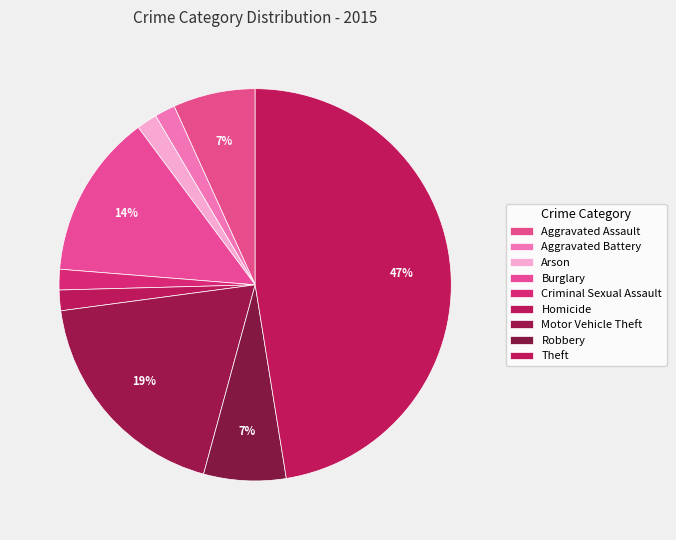

Is Robbery the majority of the pie?

No